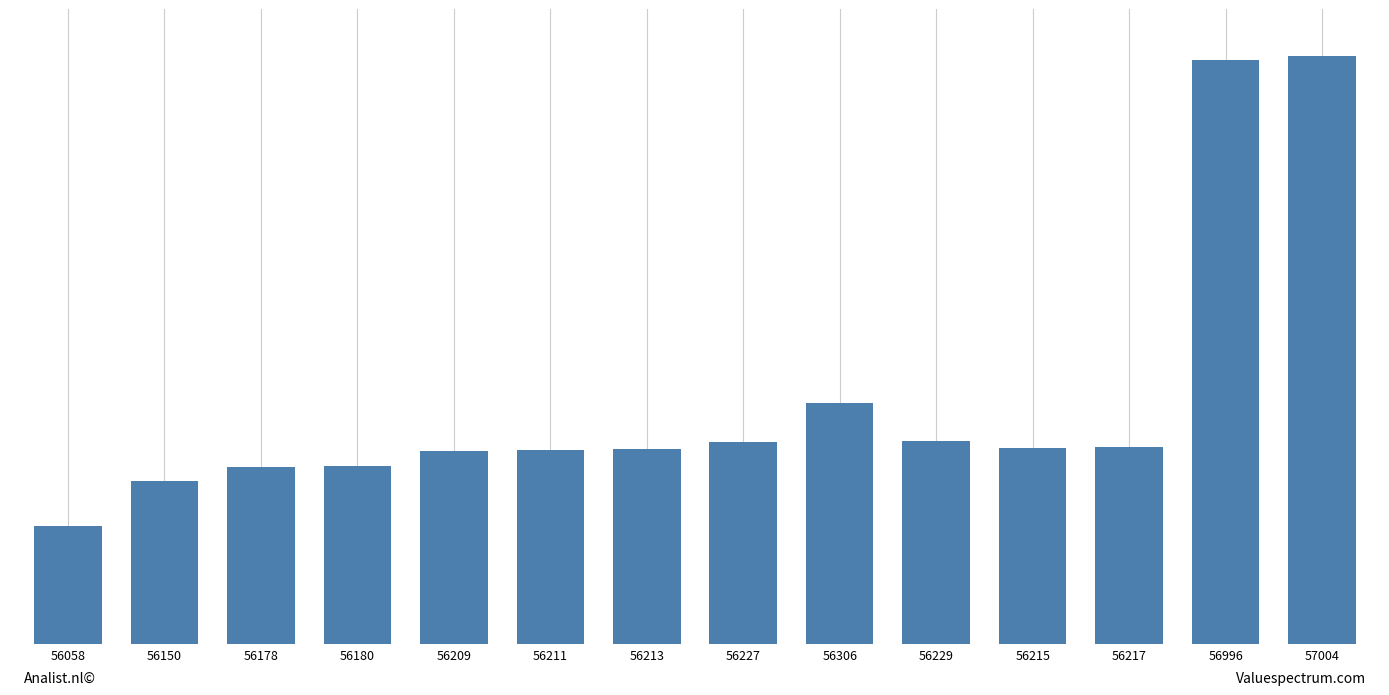

True or false: the data shows 94238 at 56213.

False